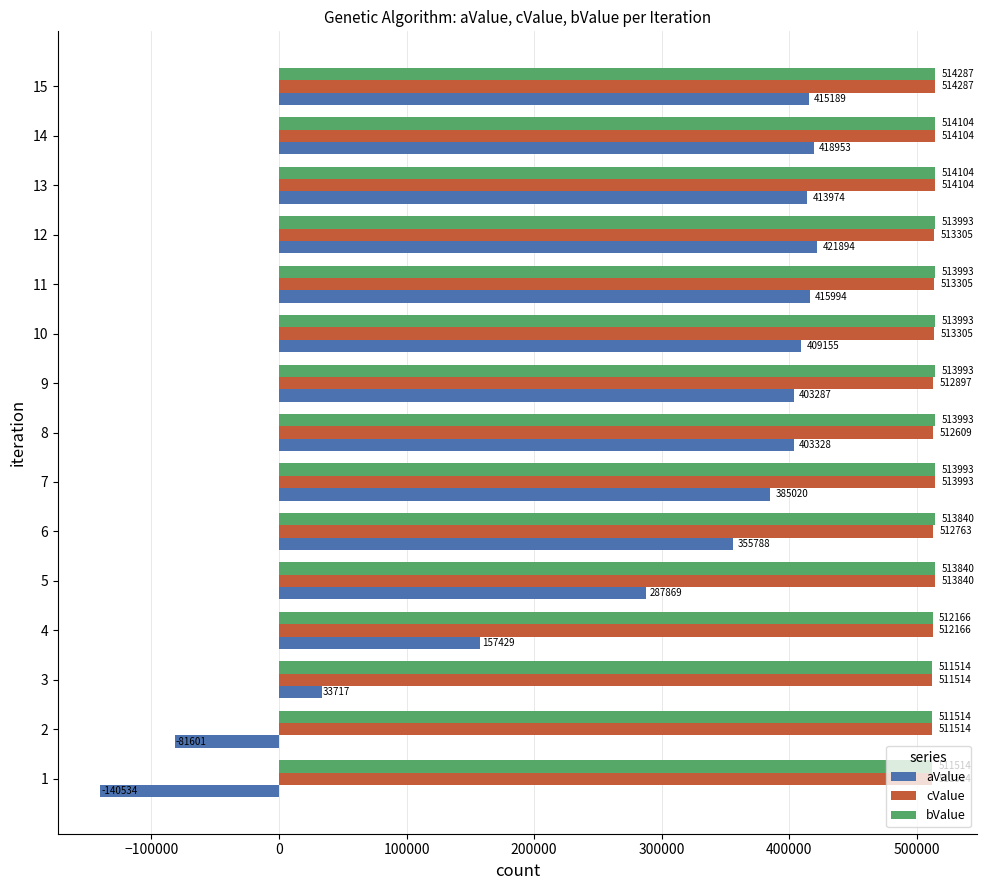

Which series has the widest spread of values?

aValue